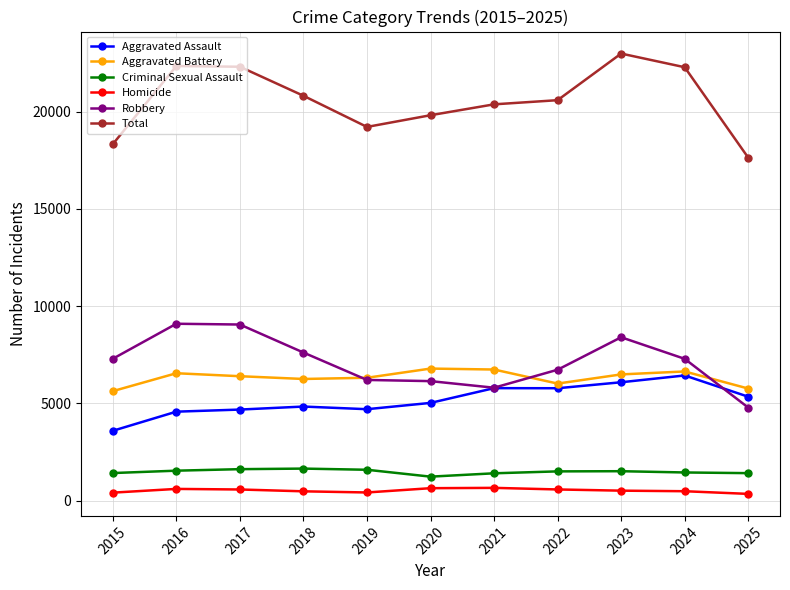

What is the minimum value for Homicide?

343